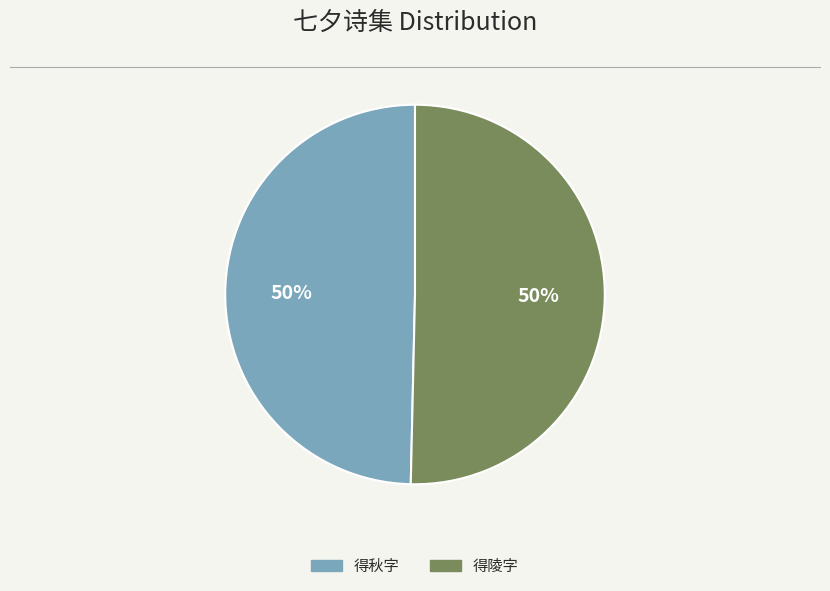

To the nearest percent, what is the average slice percentage?

50%